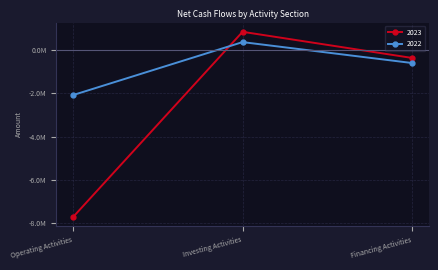

What are all the series names shown in the legend?

2023, 2022